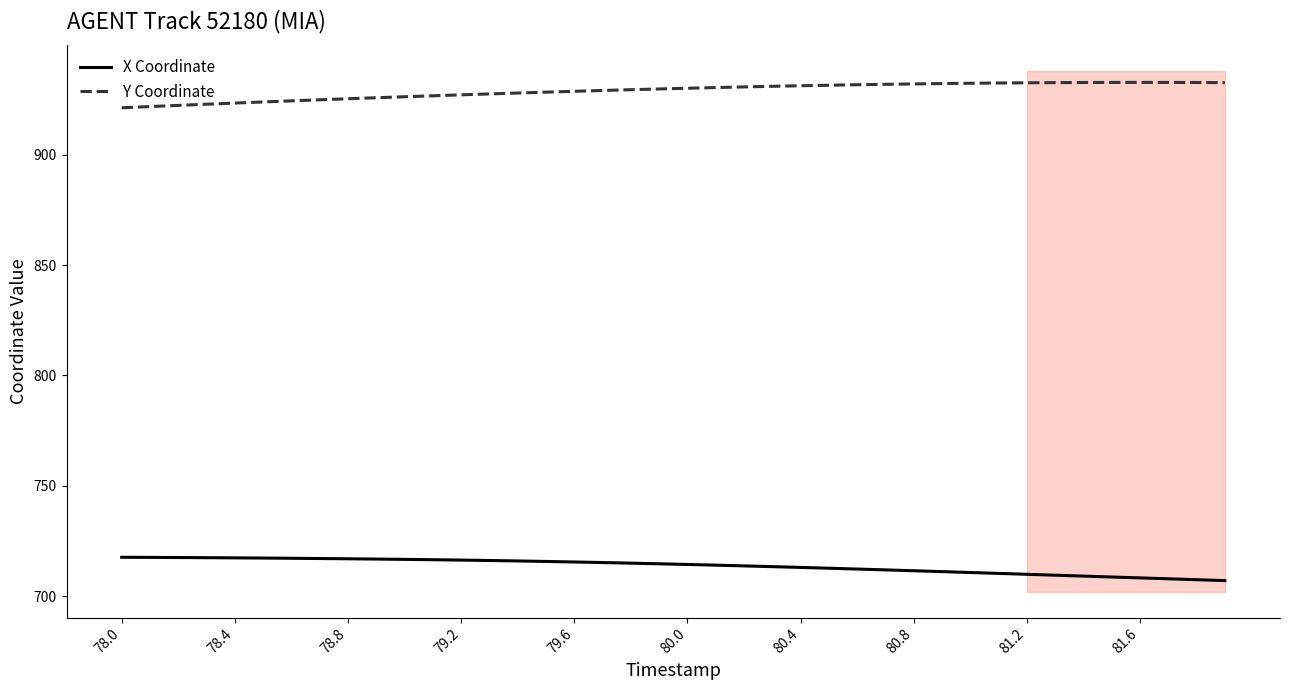

What are all the series names shown in the legend?

X Coordinate, Y Coordinate